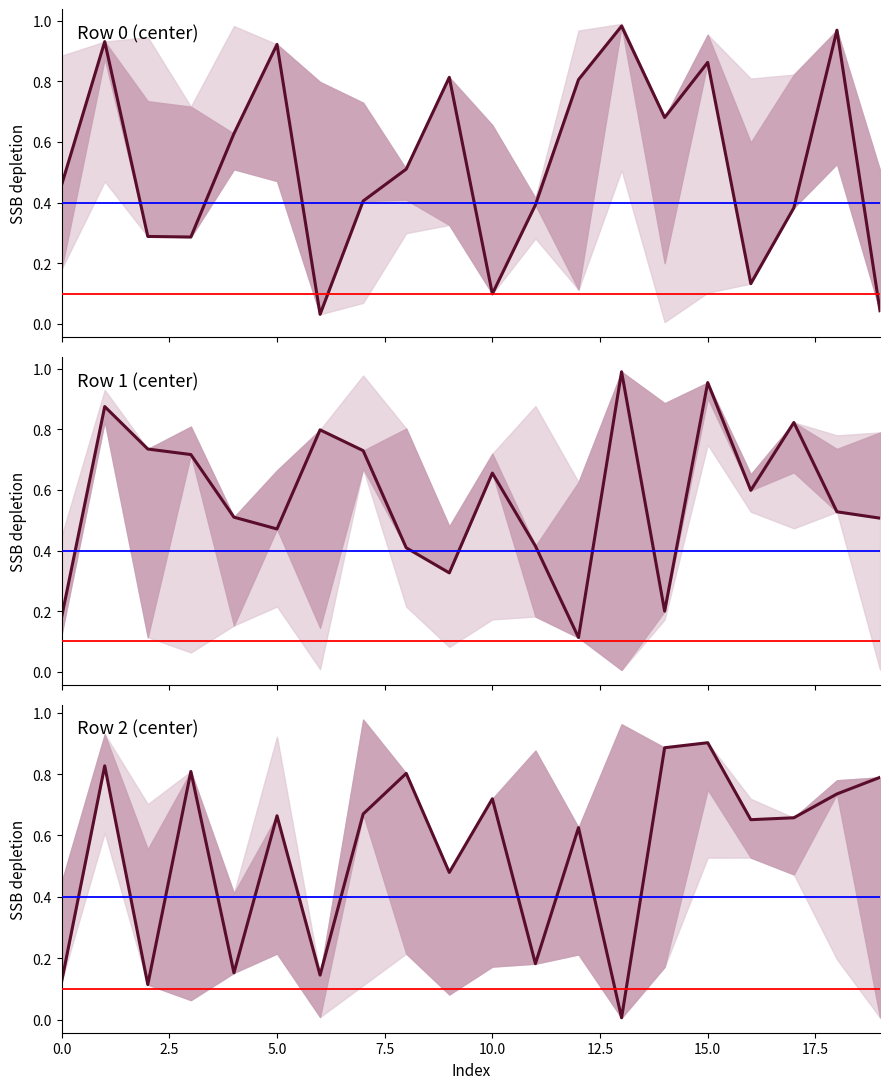

How many lines are shown in the chart?

3